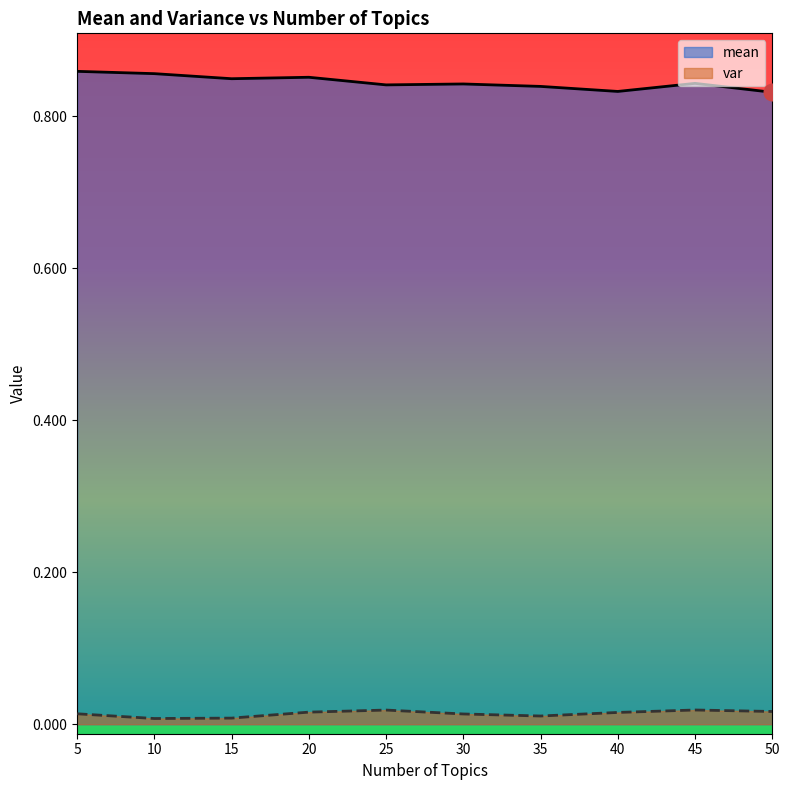

At which category does var reach its first local peak?

25